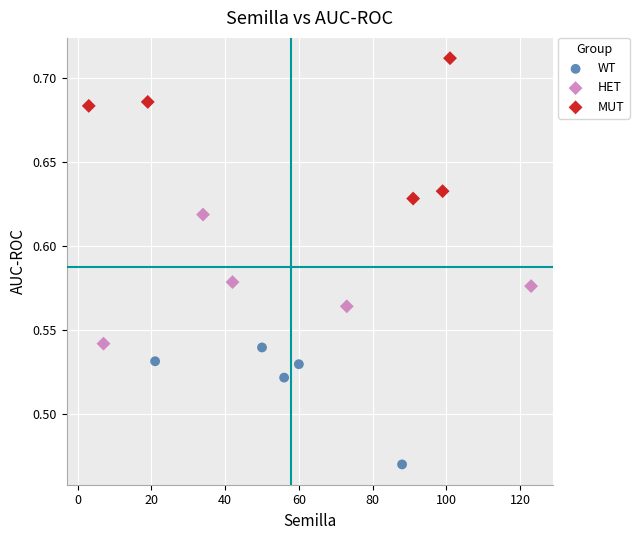

Which series reaches the maximum Y coordinate?

MUT